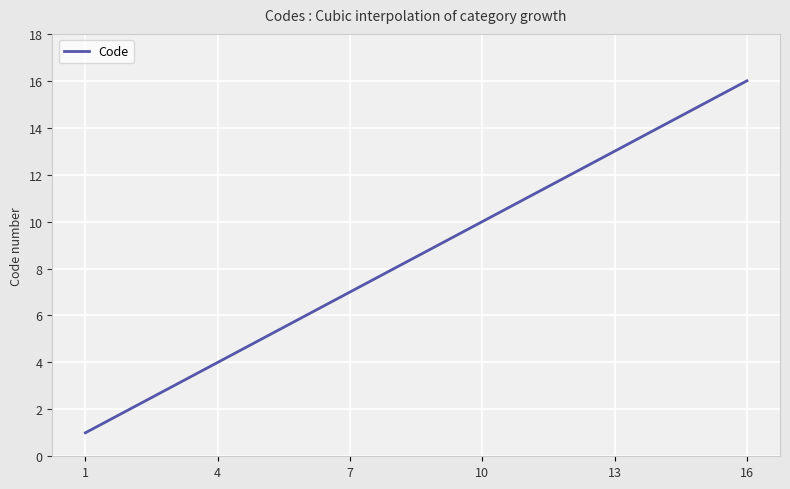

What is the difference between the maximum and minimum values?

15.0